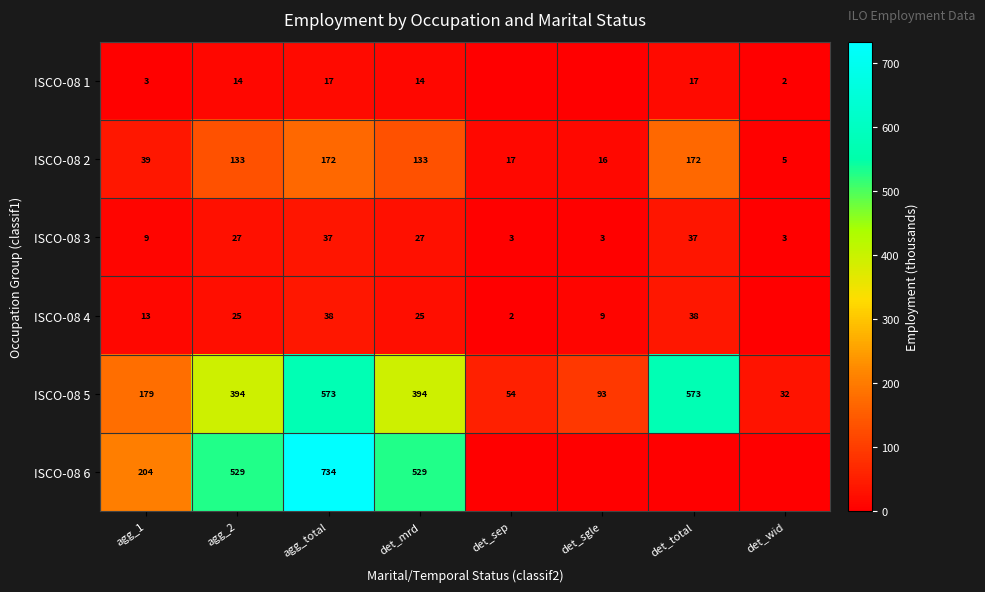

What value does the ISCO-08 2 series have at agg_2?

133